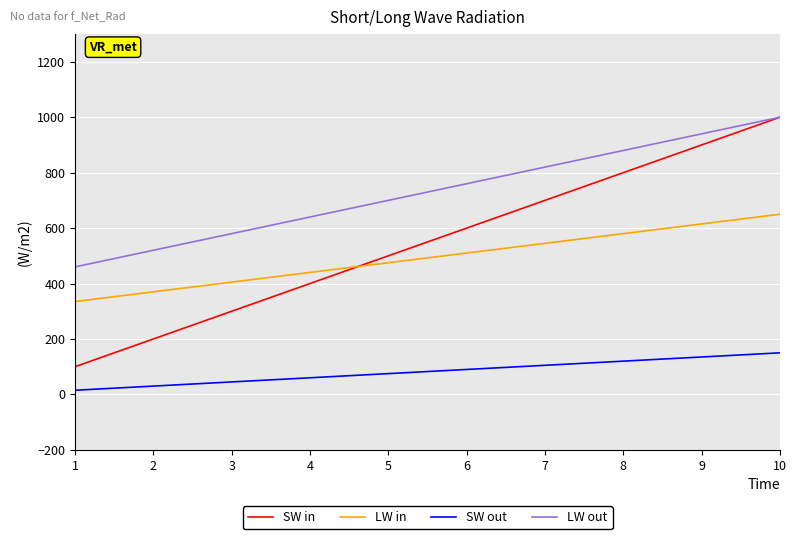

At which label does SW out reach its peak?

10